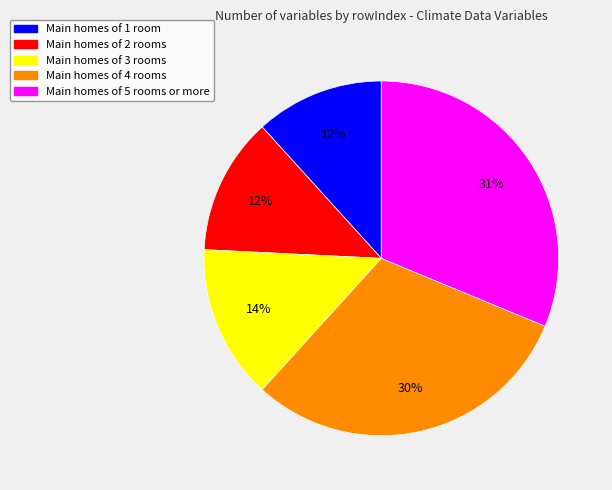

To the nearest percent, what is the average slice percentage?

20%